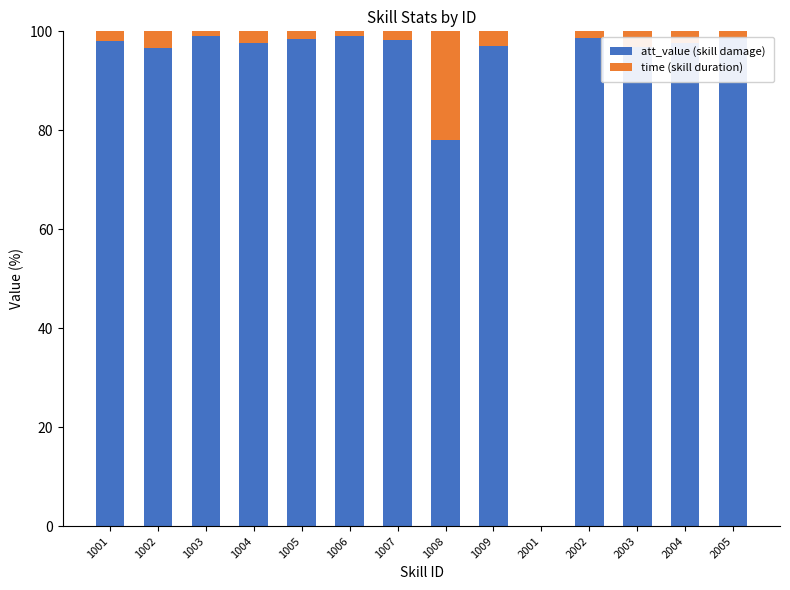

What is the sum of the att_value (skill damage) values at 2001 and 1003?

99.0